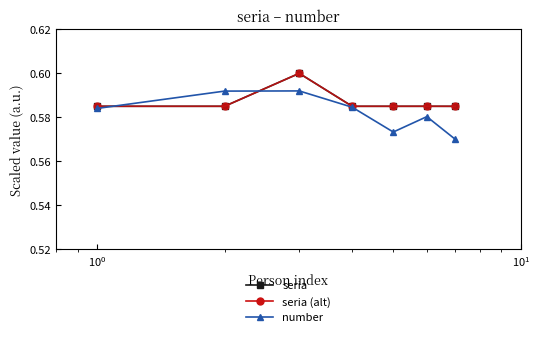

How many lines are shown in the chart?

3